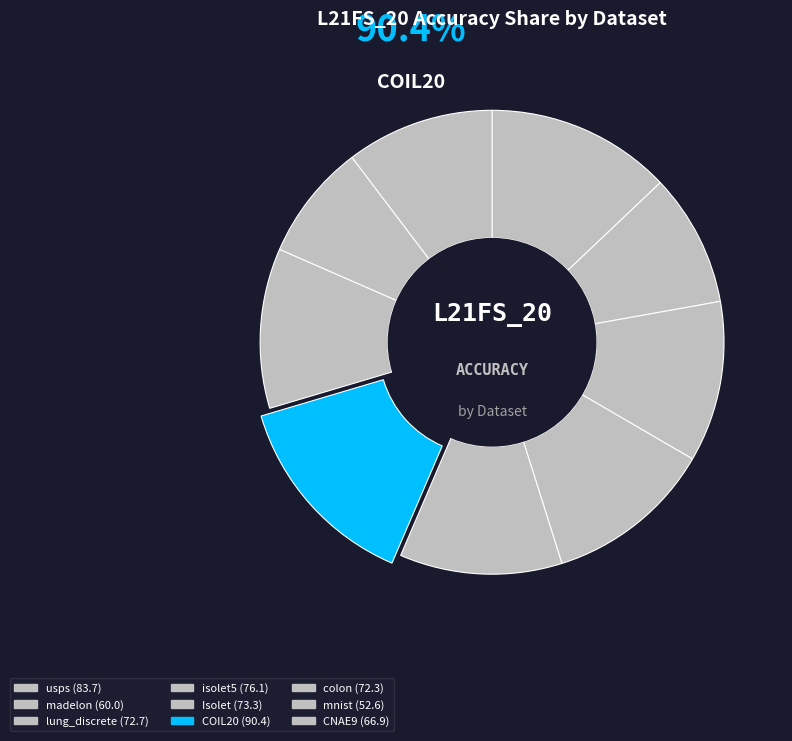

How many slices are in this pie chart?

9